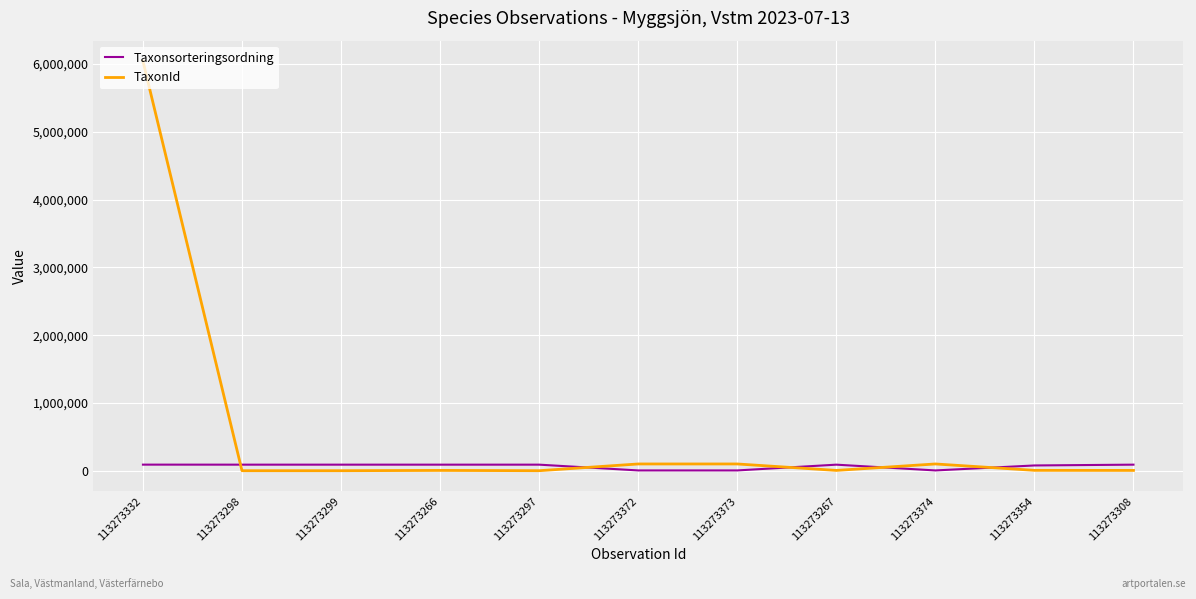

At which category does the chart reach its peak across all series?

113273332